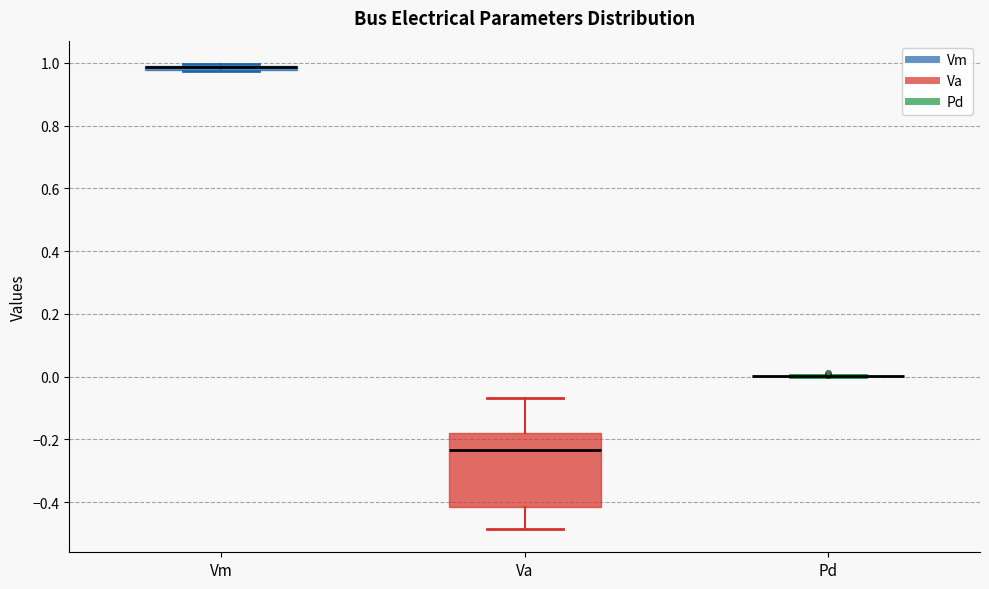

Where does the lower whisker of the box for Va end on the y-axis? The values are not printed on the chart, so give them approximately, as read against the axis.

-0.48